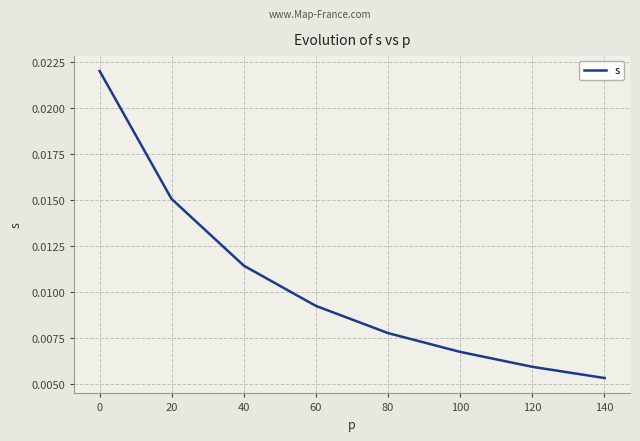

True or false: the data has more than 2 interior local peaks.

False